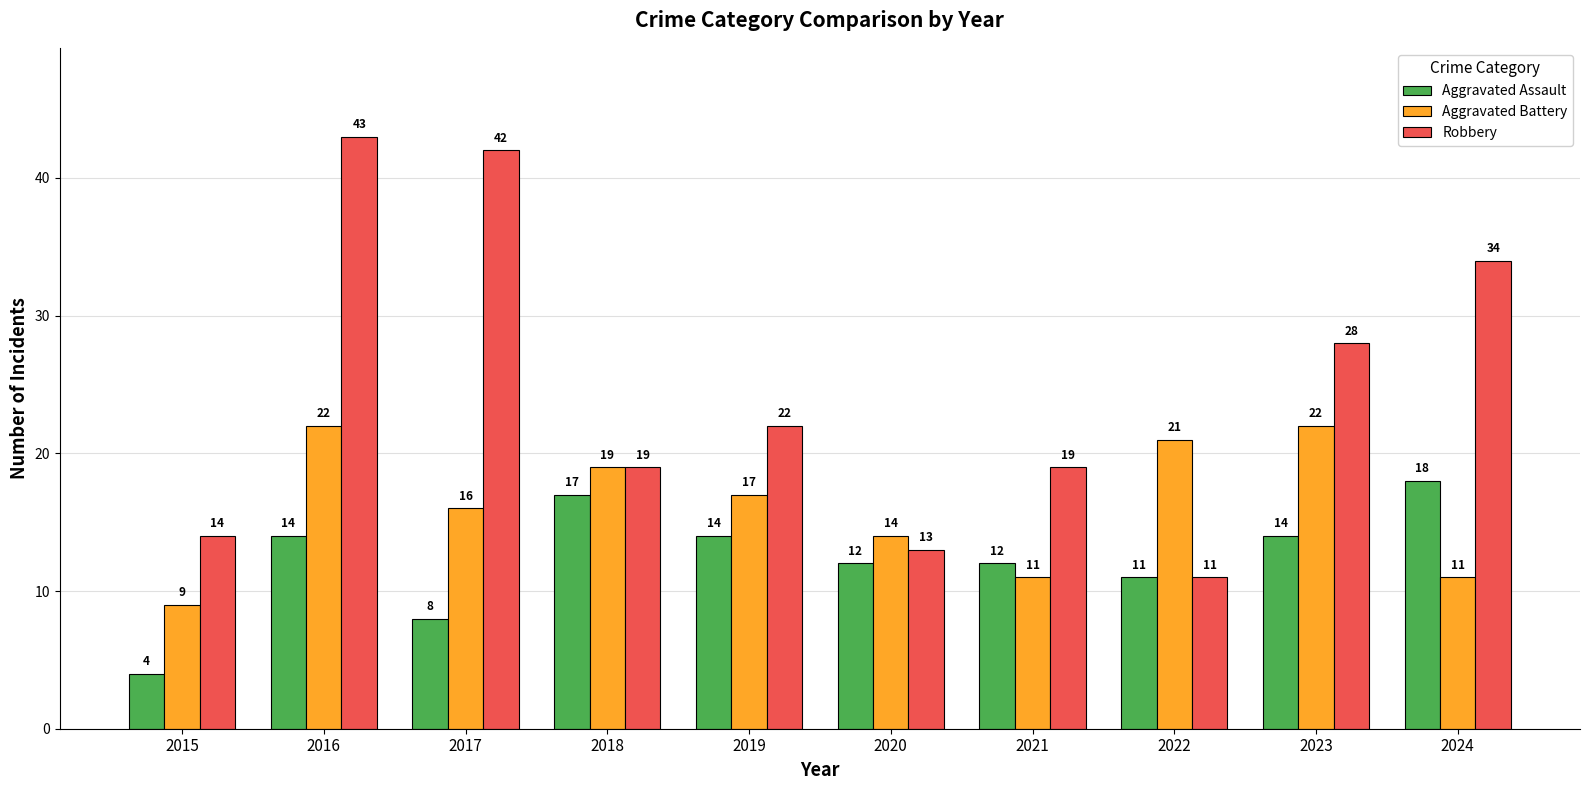

Reading left to right, transcribe all the data shown in this chart.

Aggravated Assault: 2015=4	2016=14	2017=8	2018=17	2019=14	2020=12	2021=12	2022=11	2023=14	2024=18
Aggravated Battery: 2015=9	2016=22	2017=16	2018=19	2019=17	2020=14	2021=11	2022=21	2023=22	2024=11
Robbery: 2015=14	2016=43	2017=42	2018=19	2019=22	2020=13	2021=19	2022=11	2023=28	2024=34